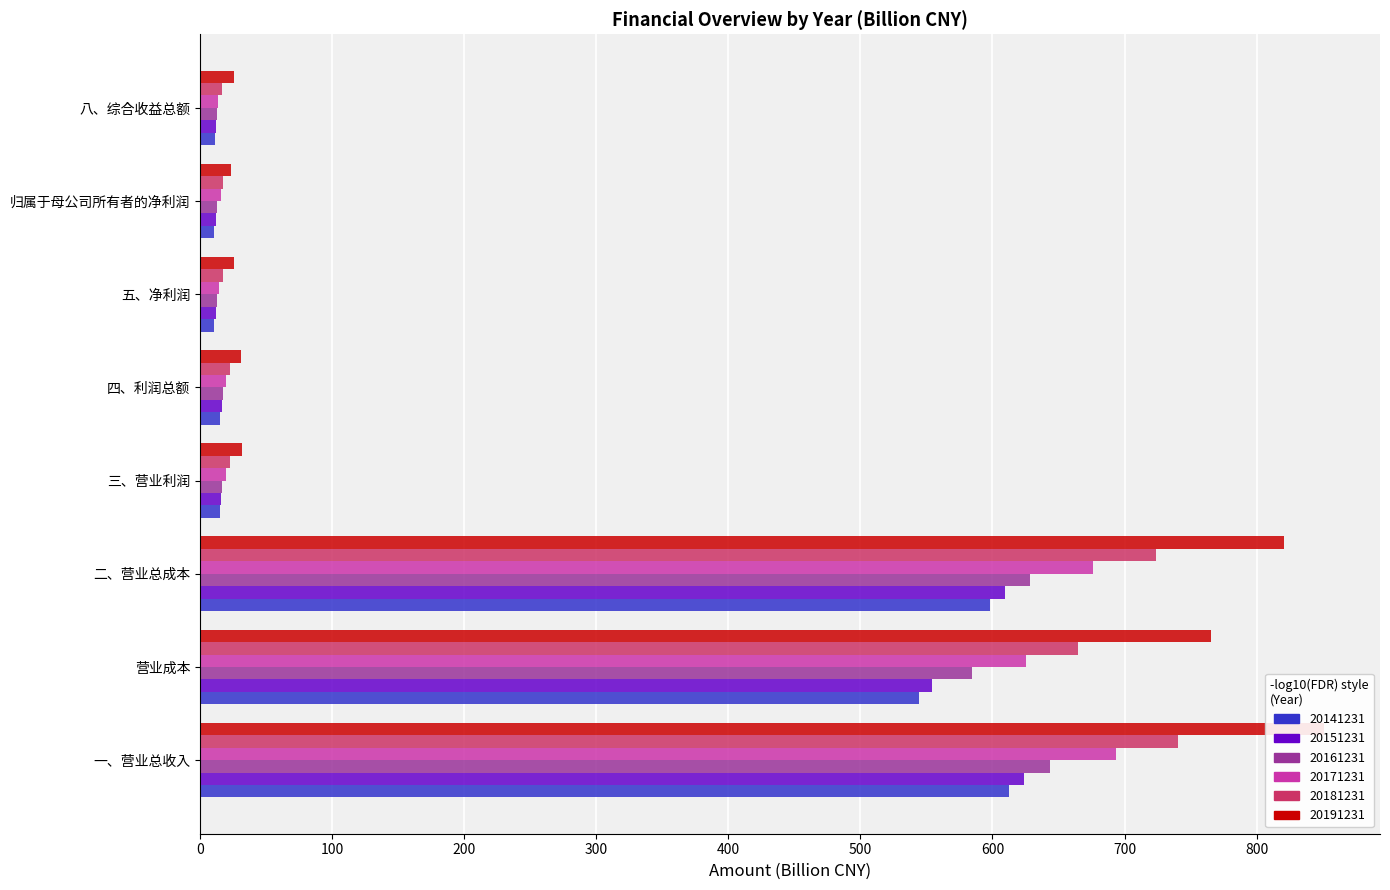

Between 一、营业总收入 and 营业成本, which series saw the biggest shift?

20191231